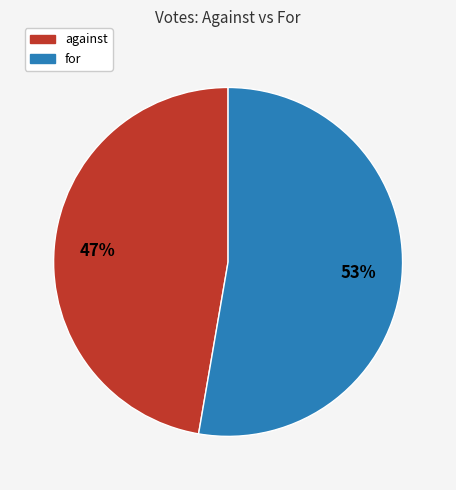

Is it true that for is 53% of the pie?

True